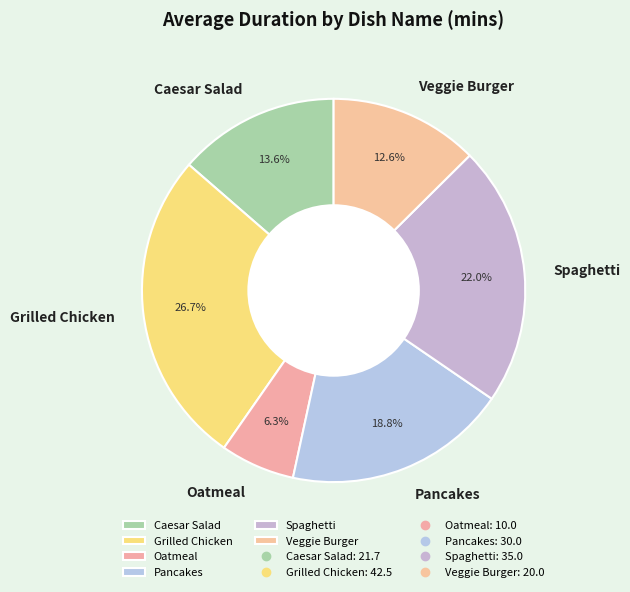

How many segments does this pie chart have?

6